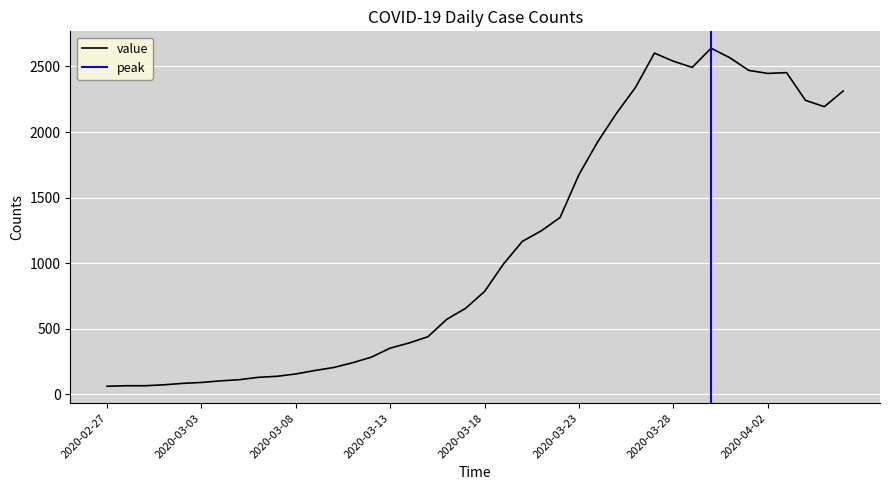

Which category has the lowest value across all series?

2020-02-27